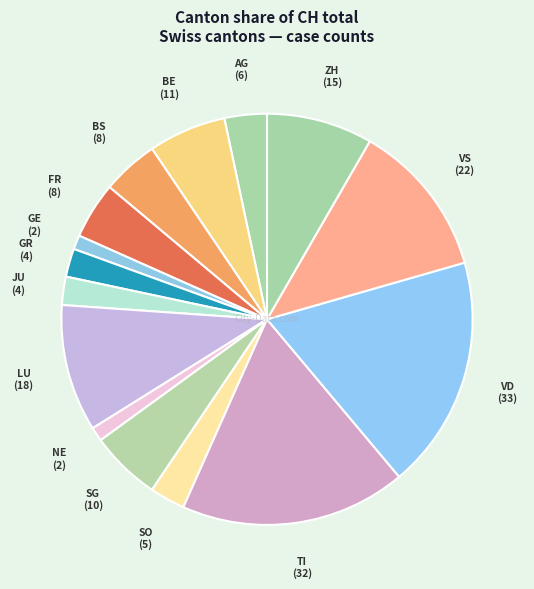

Which category has the biggest portion of the pie?

VD